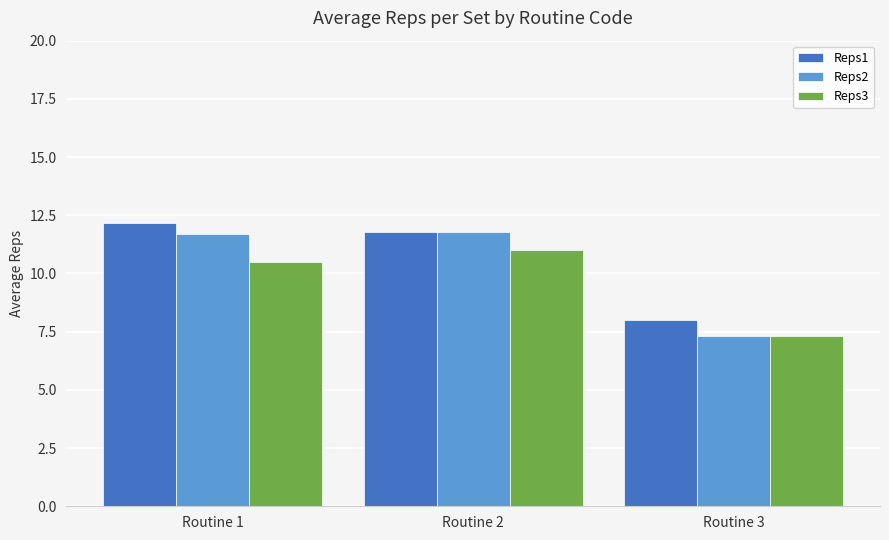

At which label does Reps2 reach its minimum?

Routine 3